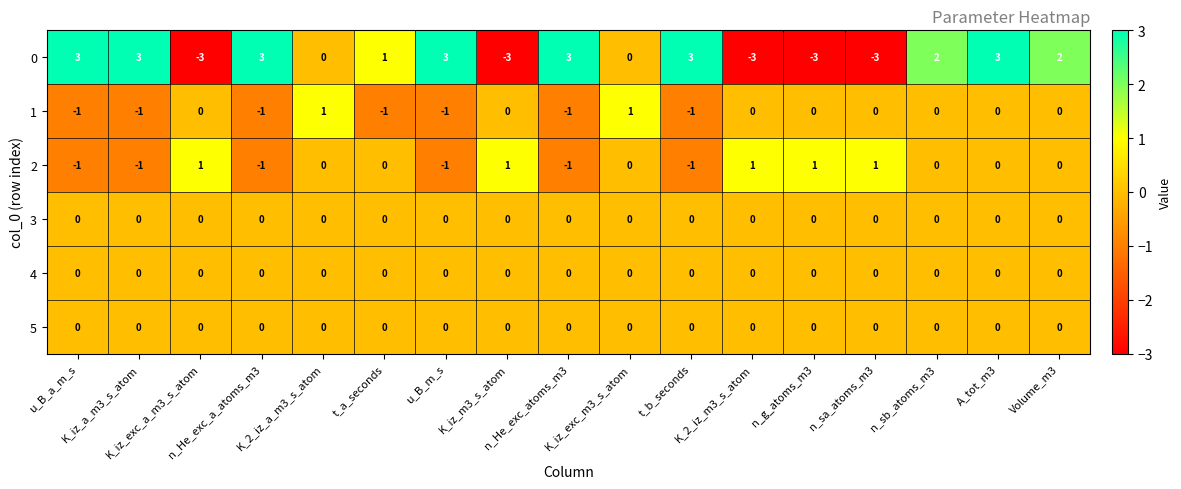

At how many categories does at least one series exceed -2?

17